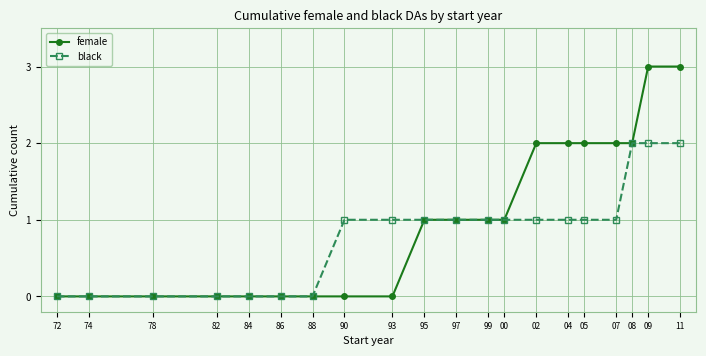

Count the female values in the range 0 to 2.

18